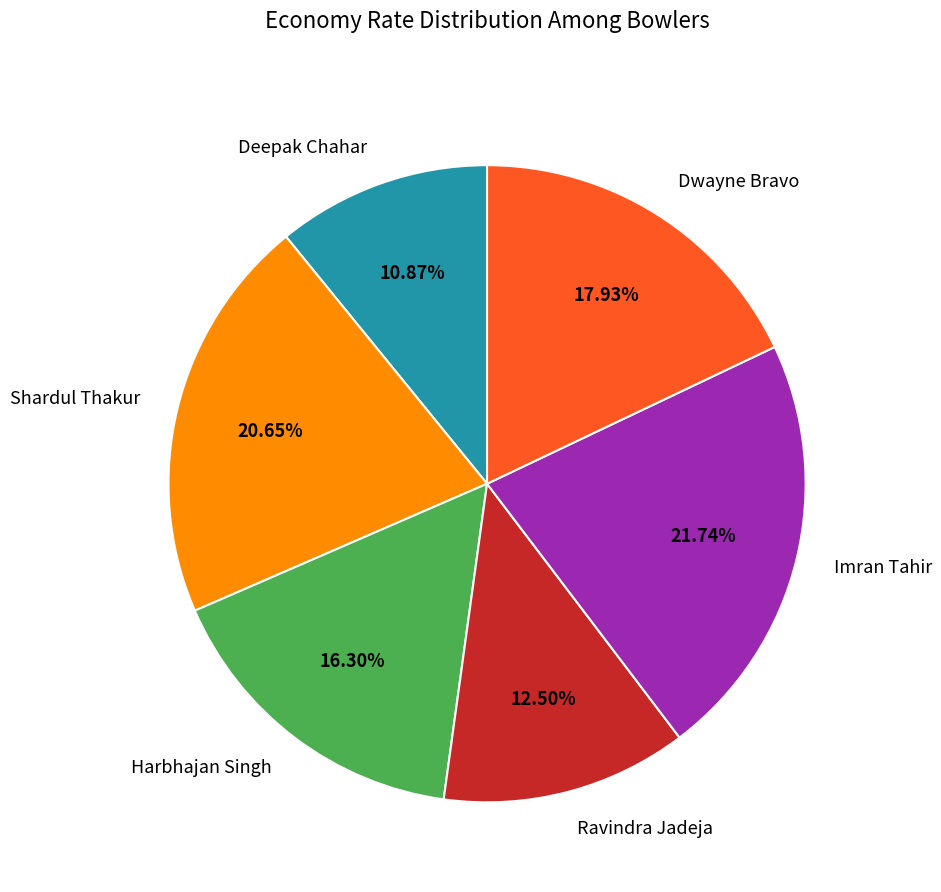

Is there a majority slice in this chart?

No